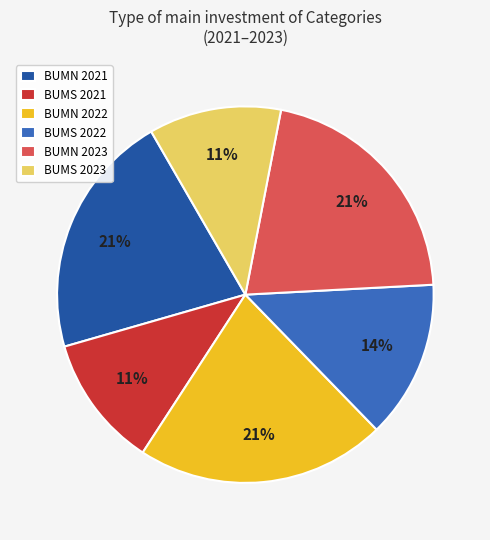

Which has a higher value, BUMN 2021 or BUMS 2021?

BUMN 2021